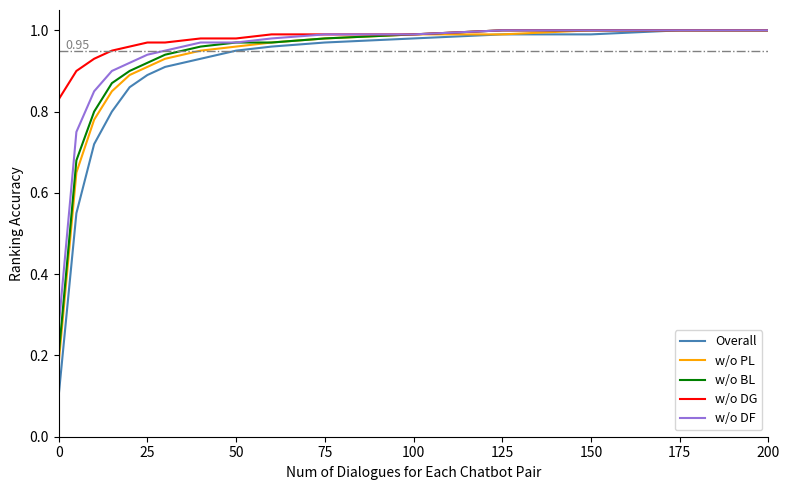

Which series has the widest spread of values?

Overall